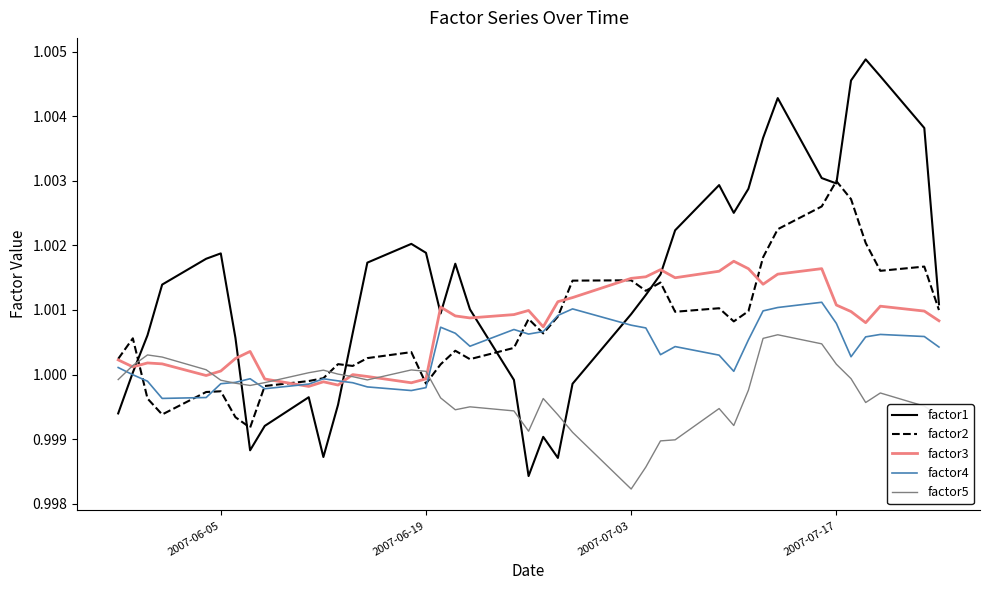

Which series has the largest total across all categories?

factor1